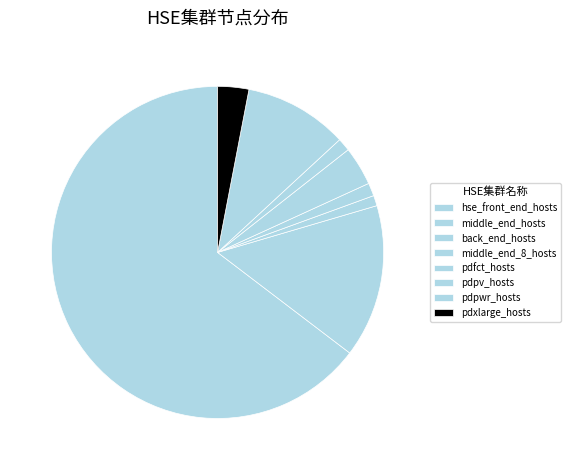

The hse_front_end_hosts slice represents 54% of the pie. True or false?

False